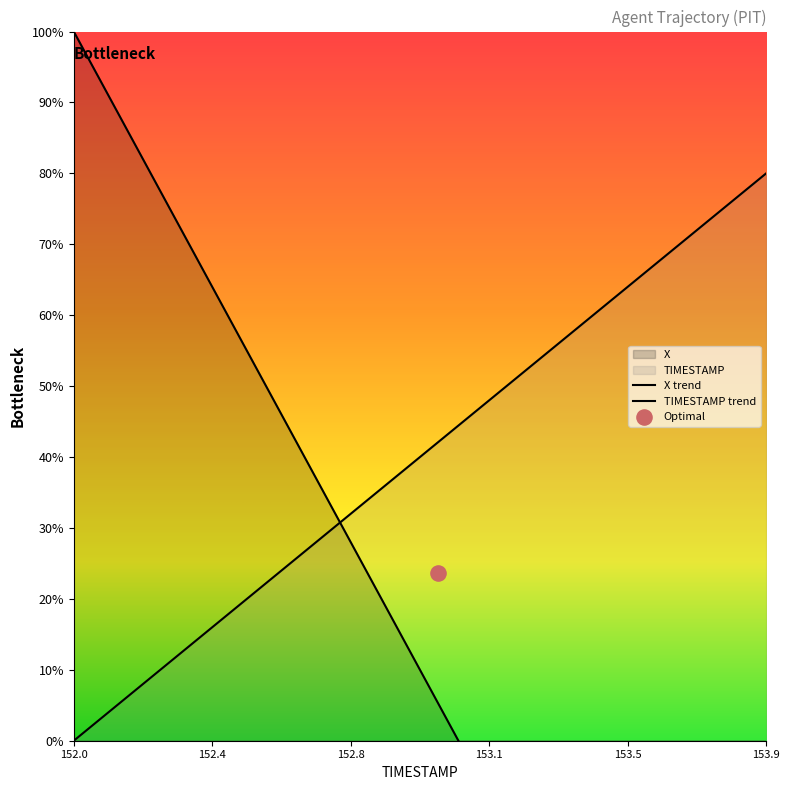

What are all the series names shown in the legend?

X, TIMESTAMP